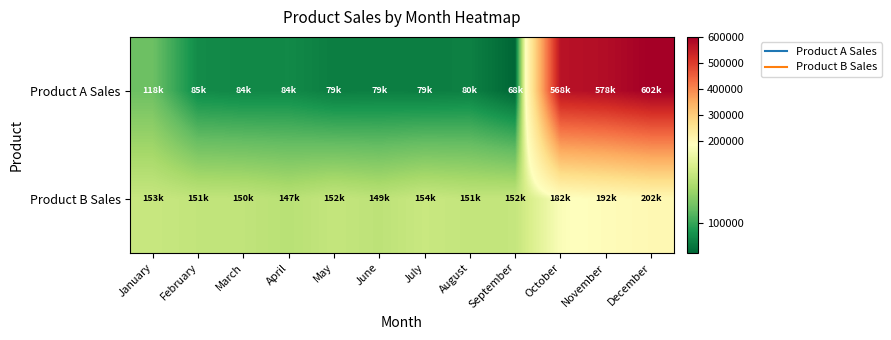

Count the number of data series in this chart.

2